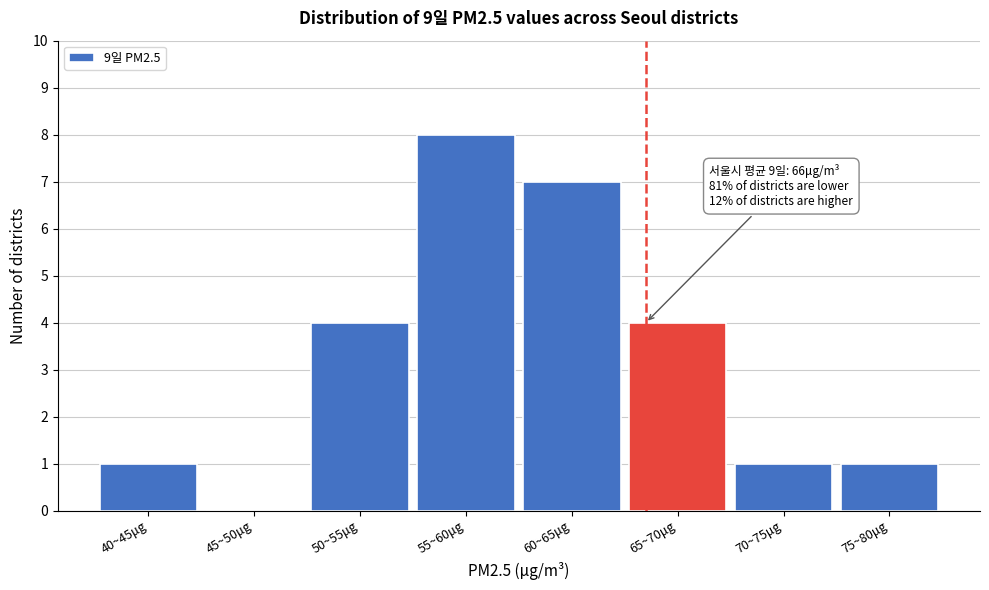

Reading right to left, list all the values displayed in this chart.

75~80μg=1	70~75μg=1	65~70μg=4	60~65μg=7	55~60μg=8	50~55μg=4	45~50μg=0	40~45μg=1